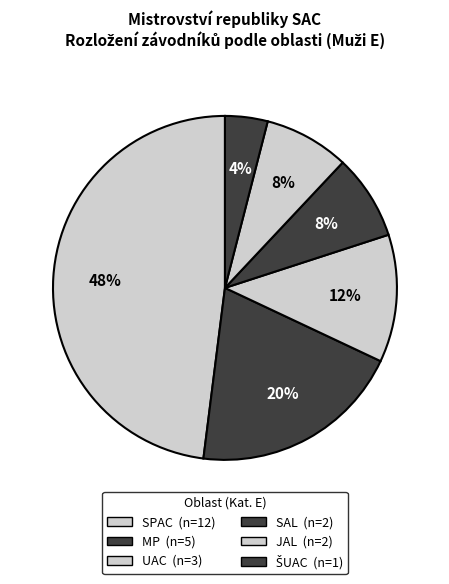

To the nearest percent, what is the difference between the SPAC and MP slice percentages?

28%